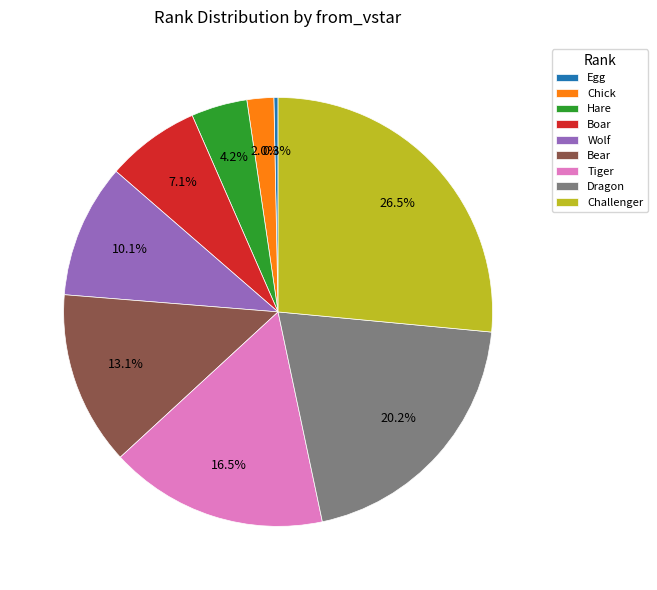

What portion of the pie excludes Hare?

95.8%